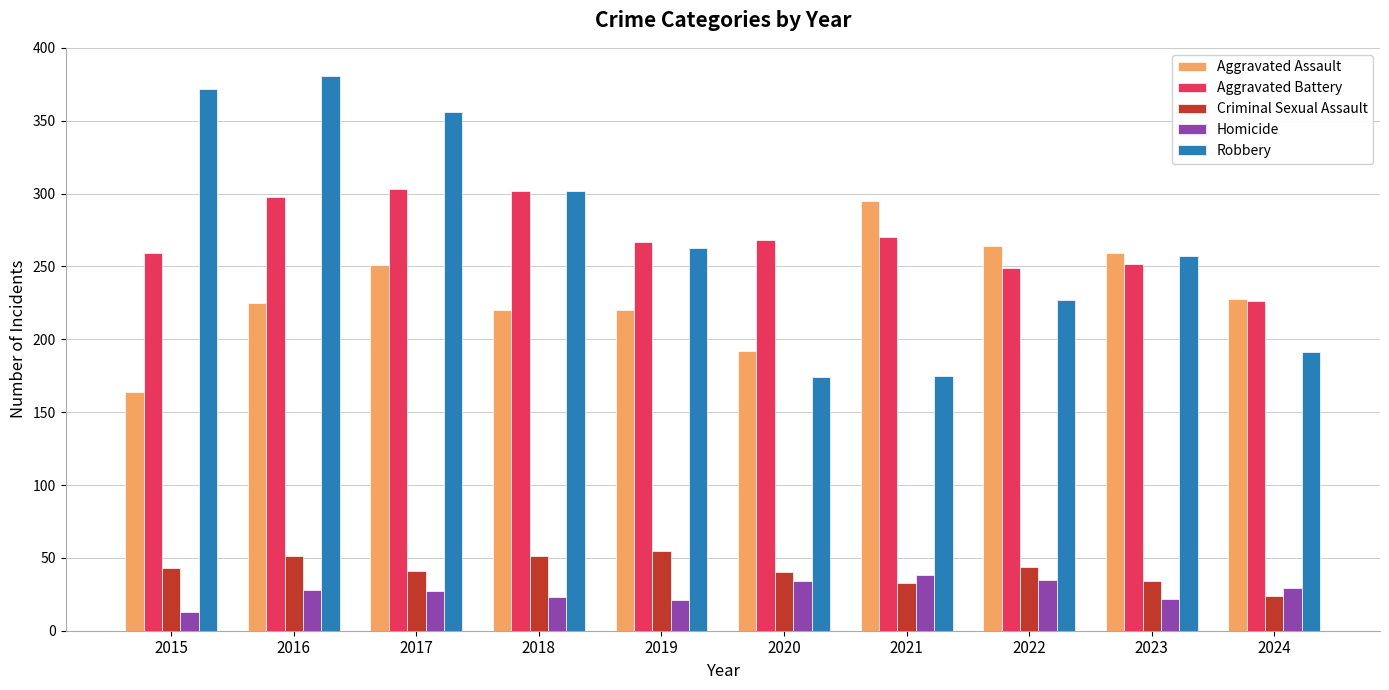

At how many categories does at least one series exceed 280?

5